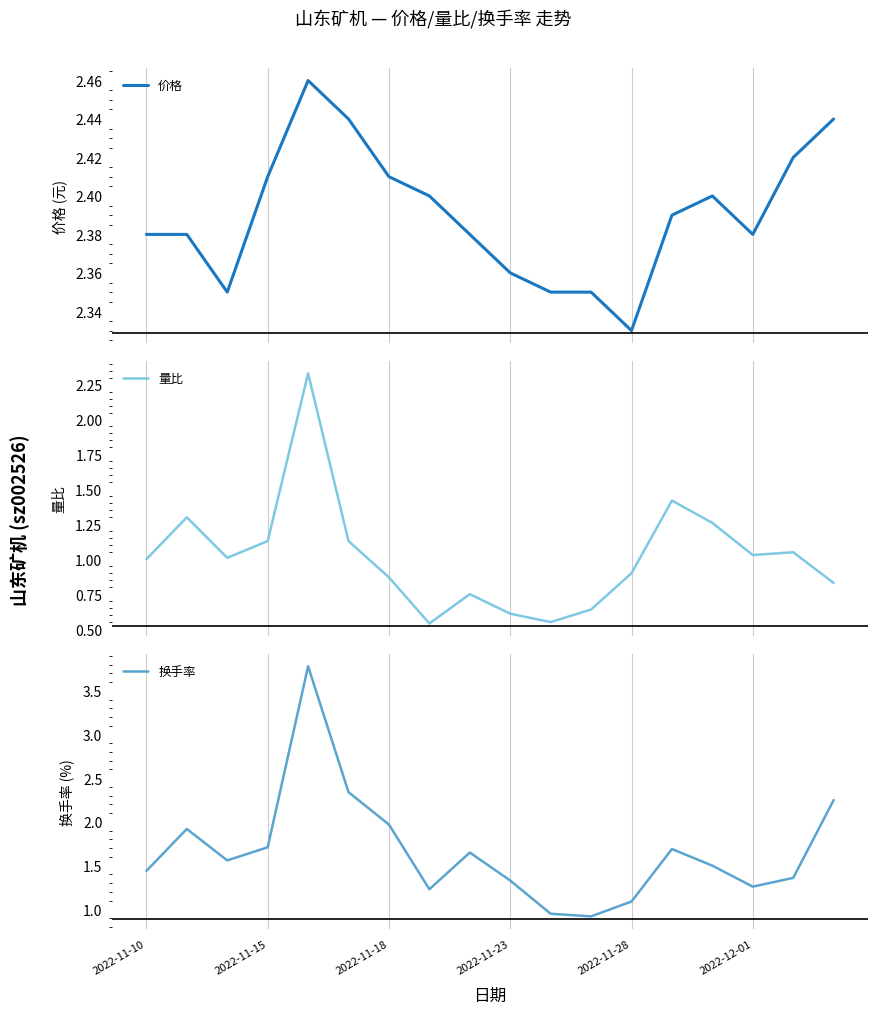

True or false: 换手率 has a value of 0.9 at 2022-11-10.

False